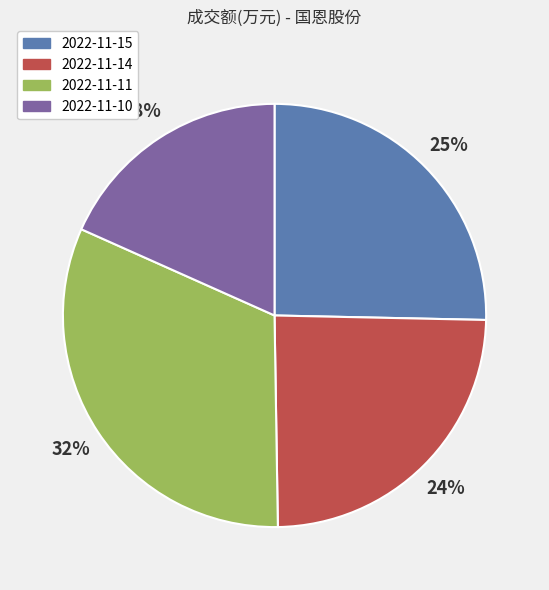

Does 2022-11-10 represent more than half of the total?

No